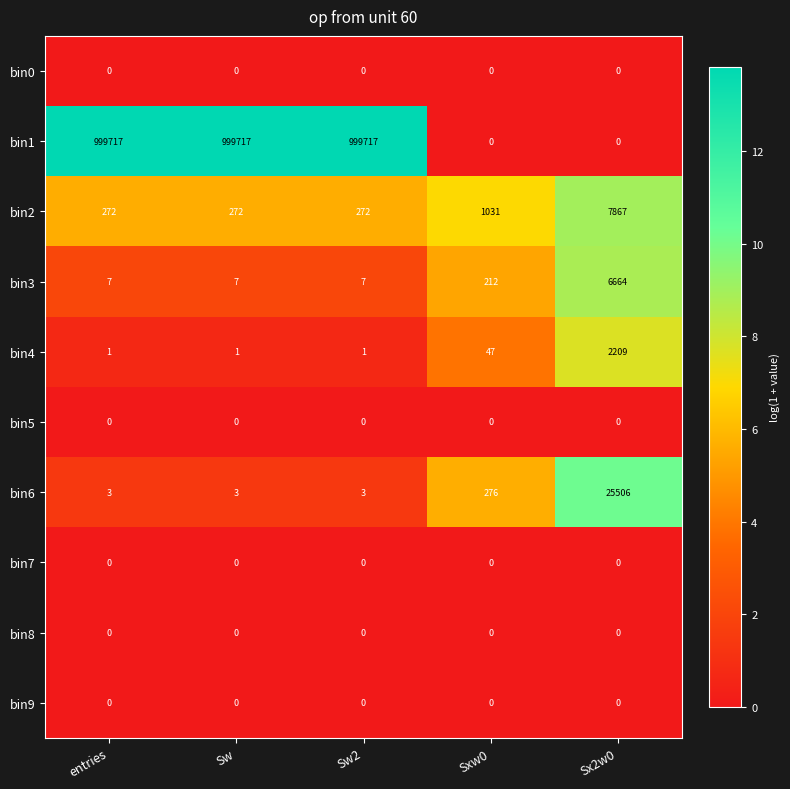

What is the greatest value displayed?

999717